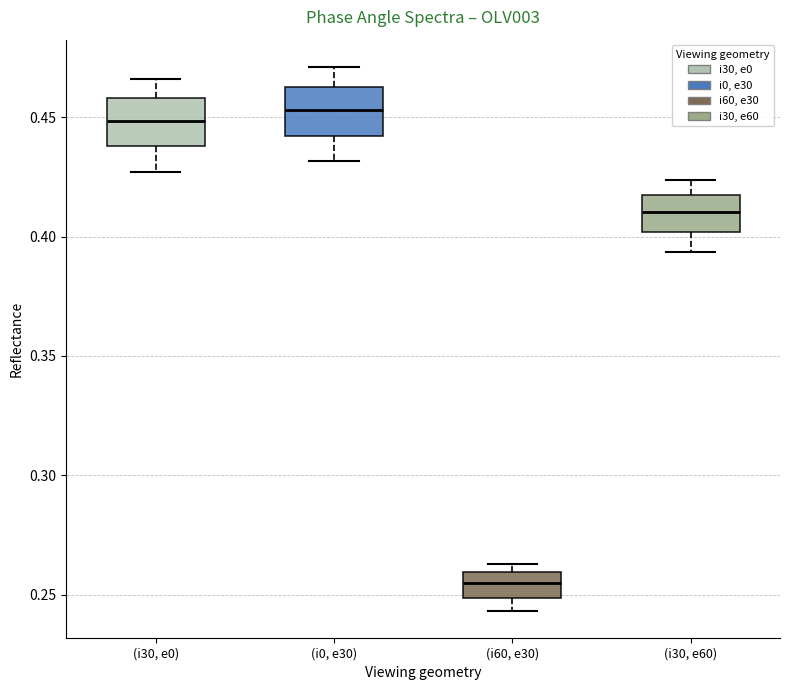

Where is the upper edge of the box for (i0, e30) on the y-axis? The values are not printed on the chart, so give them approximately, as read against the axis.

0.465